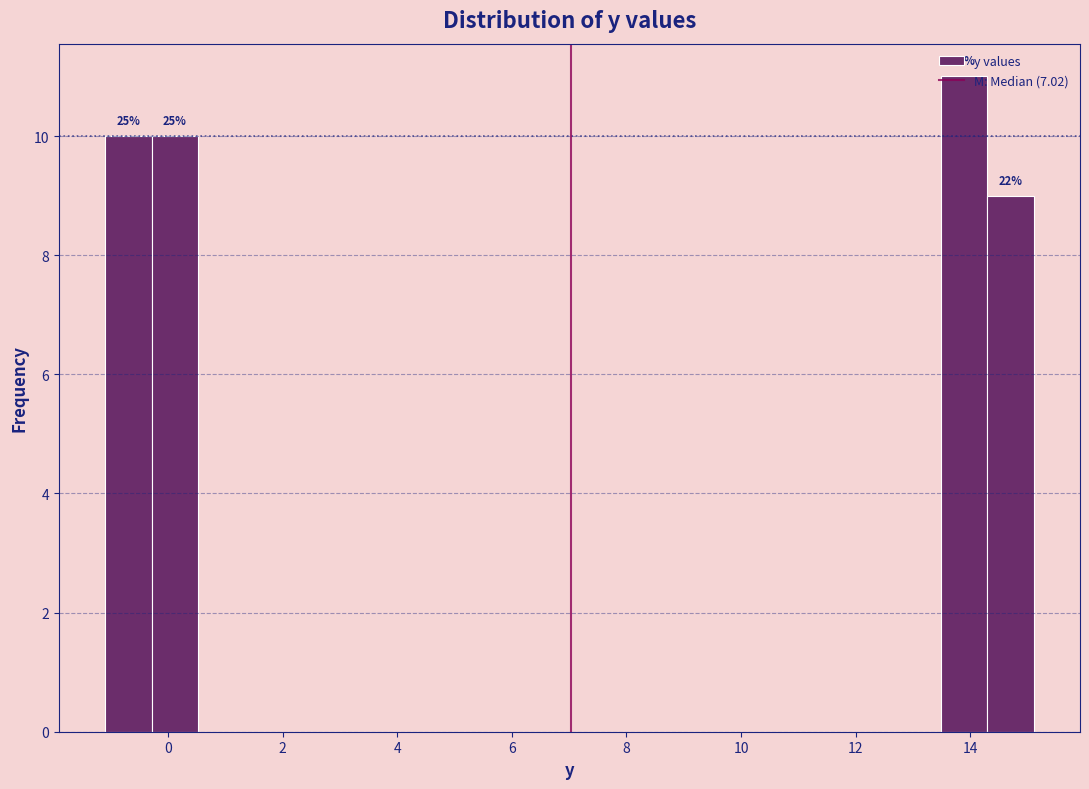

Which range on the x-axis has the tallest bar?

13.4 to 14.2